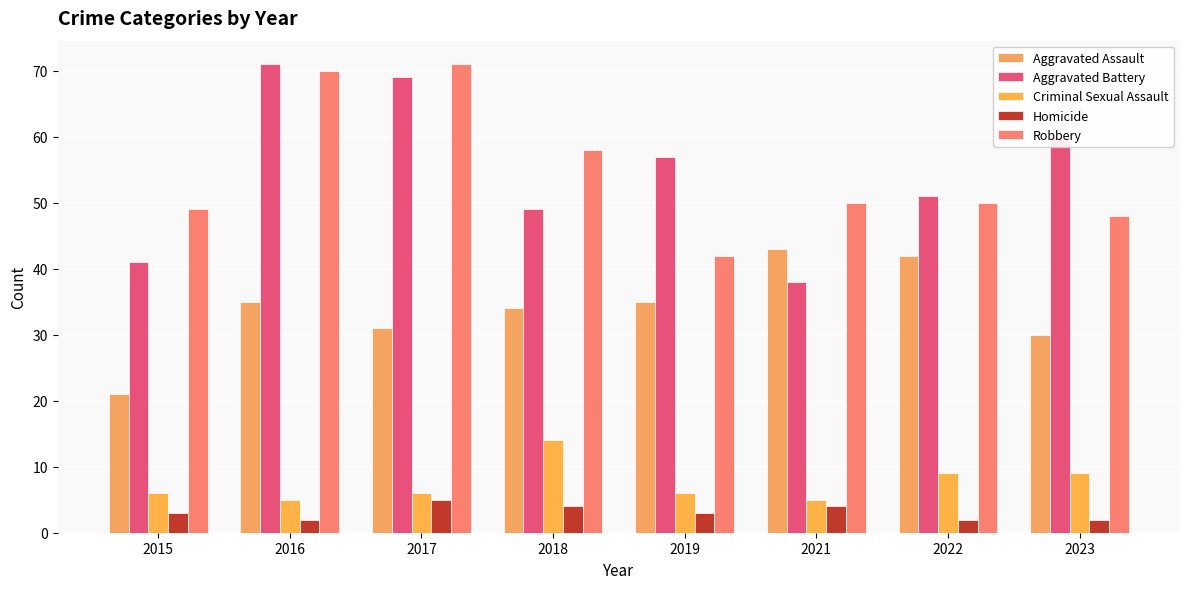

Is it true that Aggravated Assault equals 21 at 2015?

True